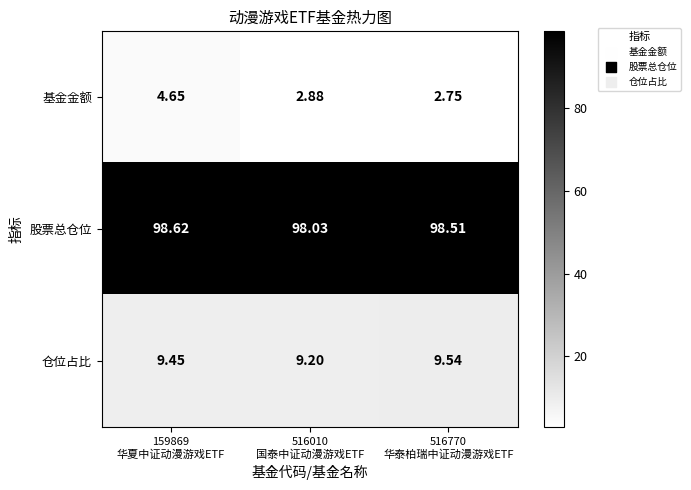

List the series in order of their peak value, highest first.

股票总仓位, 仓位占比, 基金金额